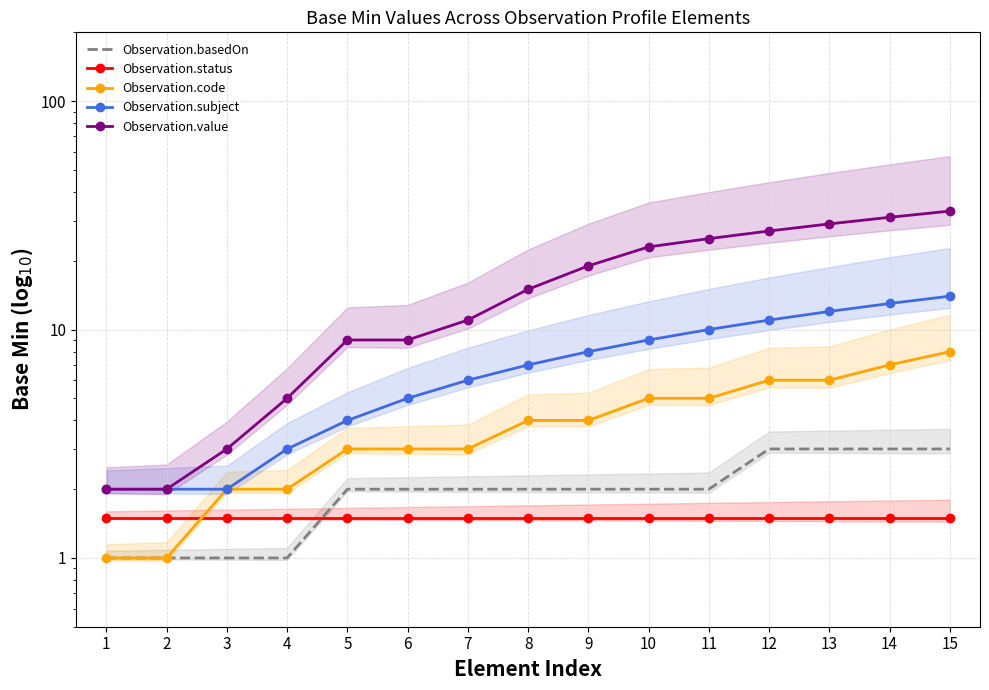

Between 2 and 5, which series saw the biggest shift?

Observation.value